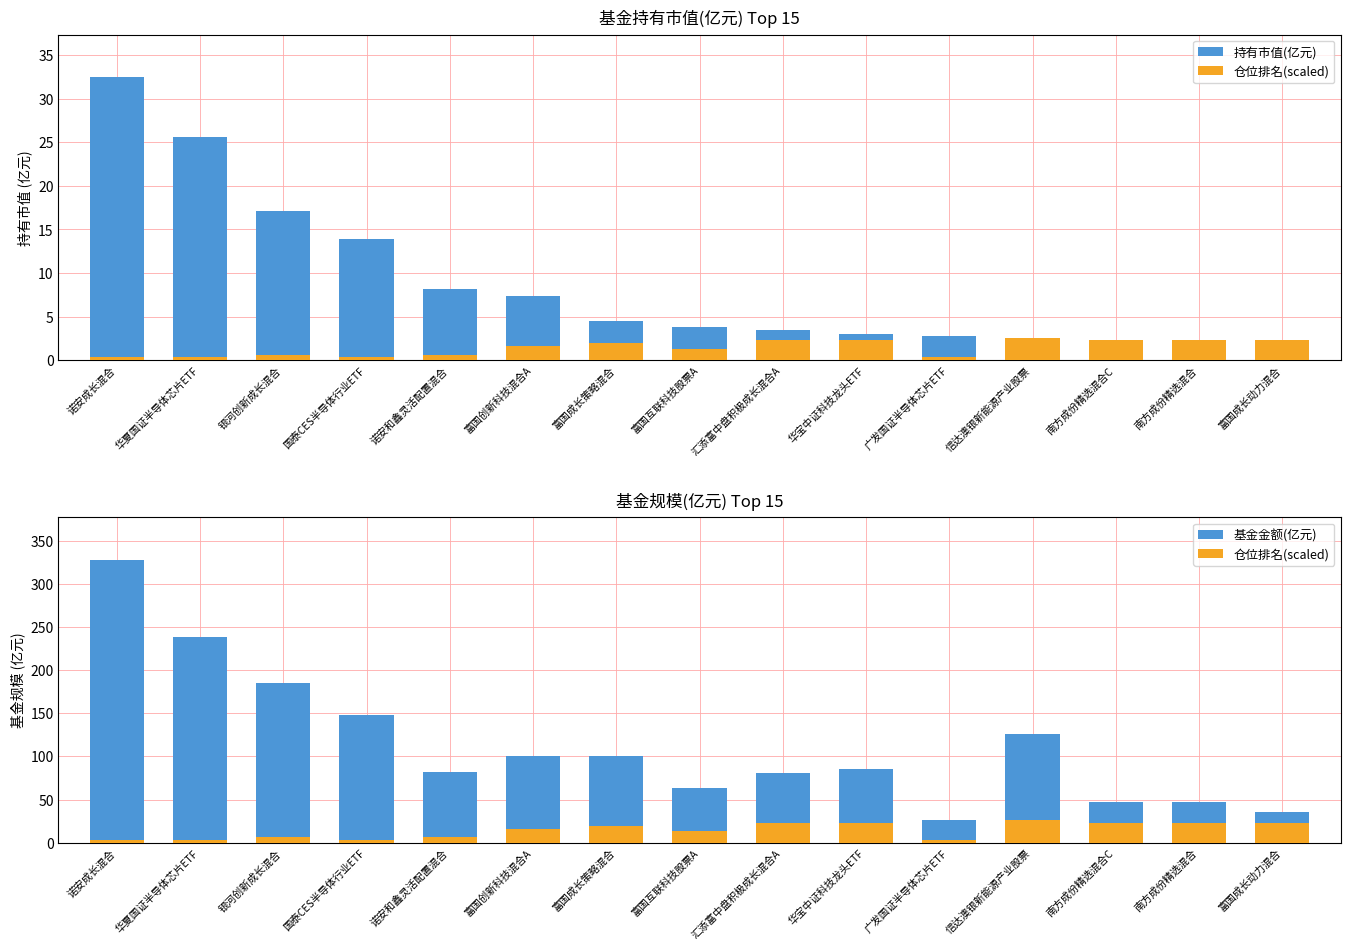

Where does the 基金金额(亿元) series first go above 85?

诺安成长混合